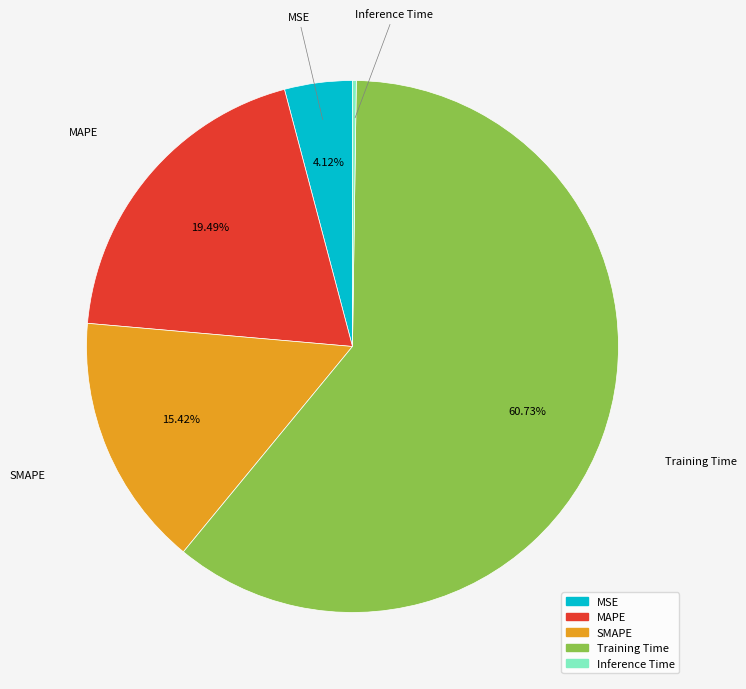

Which has a higher value, MAPE or MSE?

MAPE